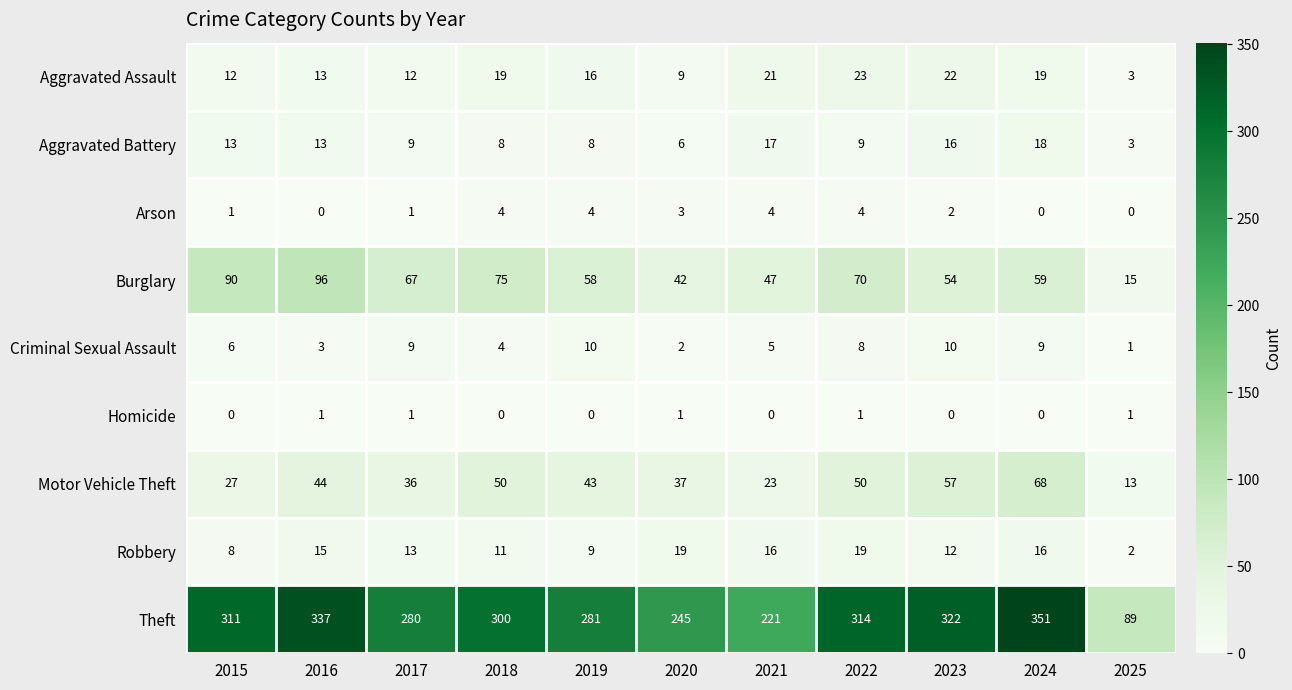

Which series has the largest range (max minus min)?

Theft